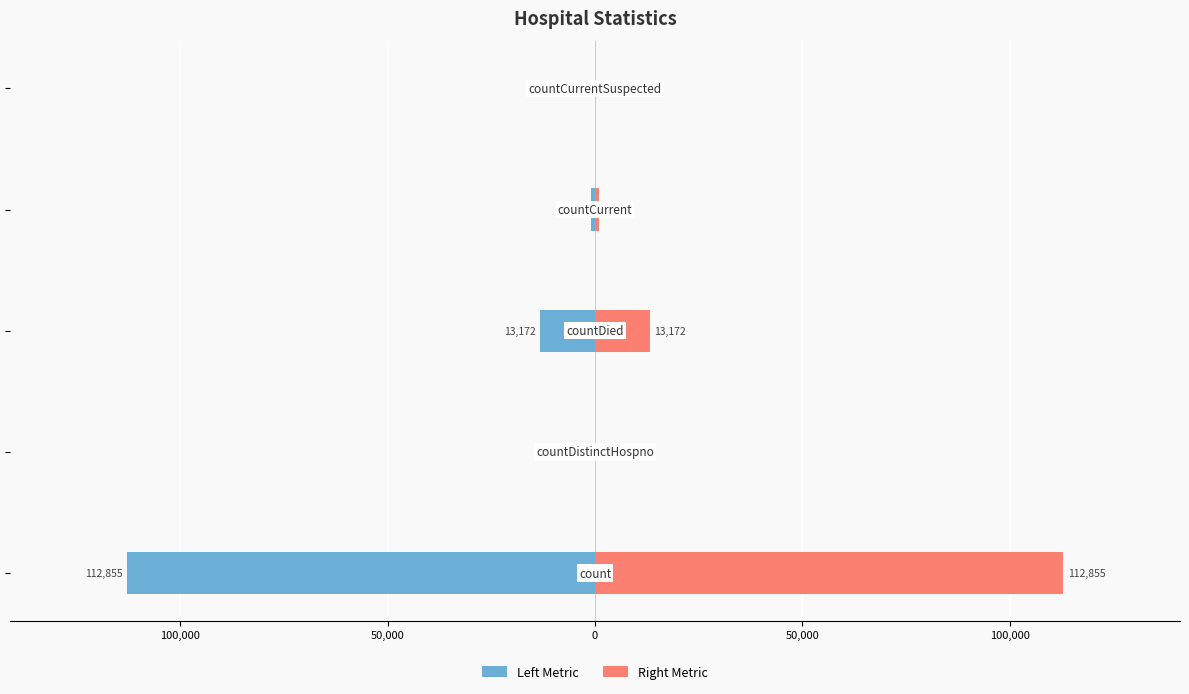

At how many categories does at least one series exceed -103844?

5